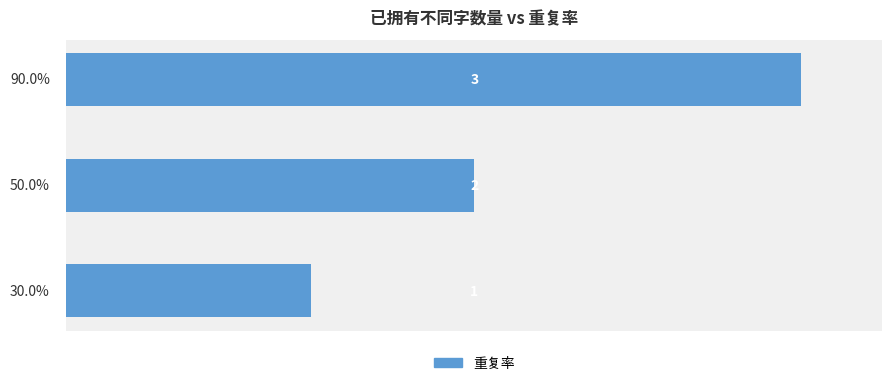

Are the bars horizontal?

Yes